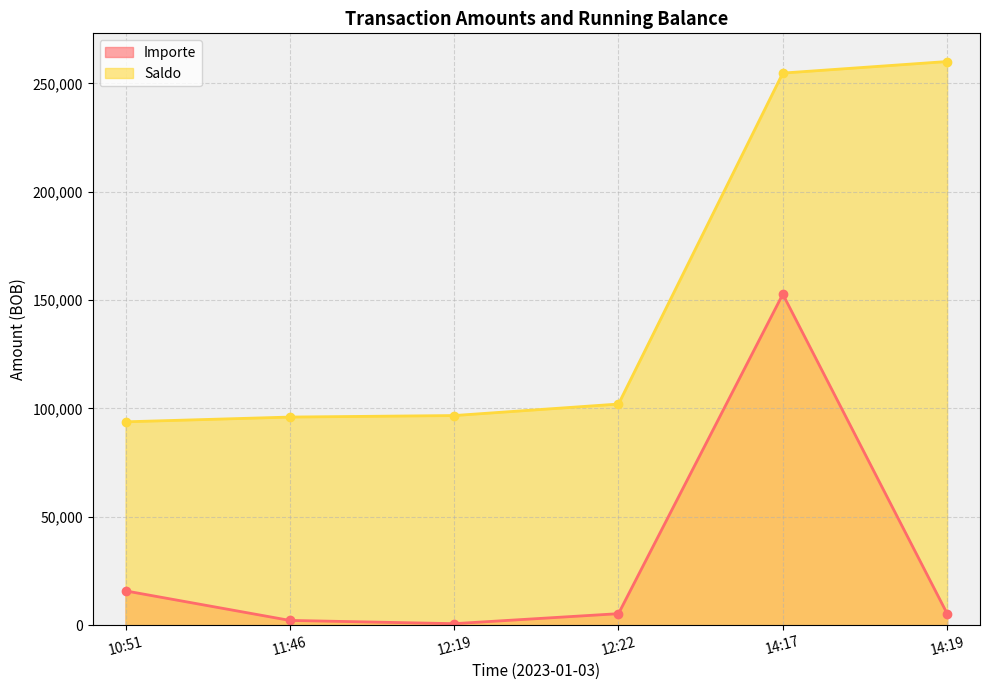

Count the number of categories in the chart.

6